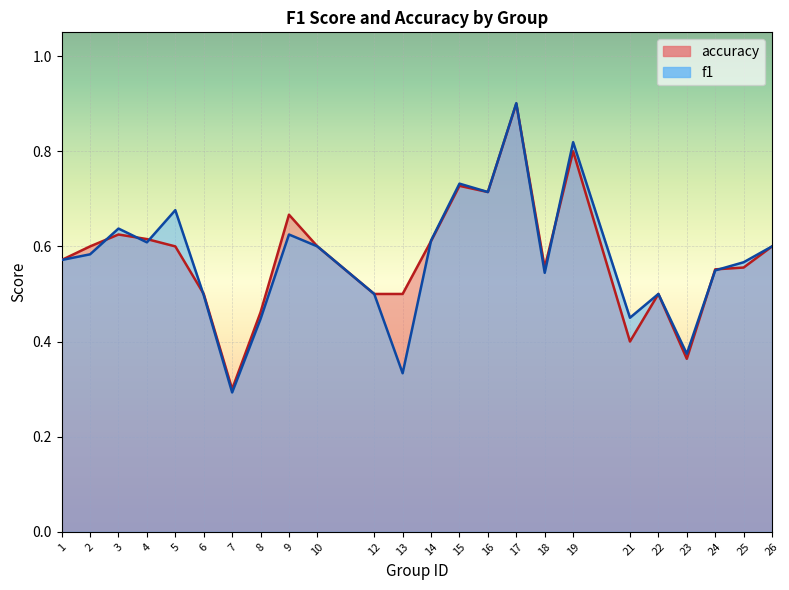

What is the difference between the maximum and minimum values in the f1 series?

0.6